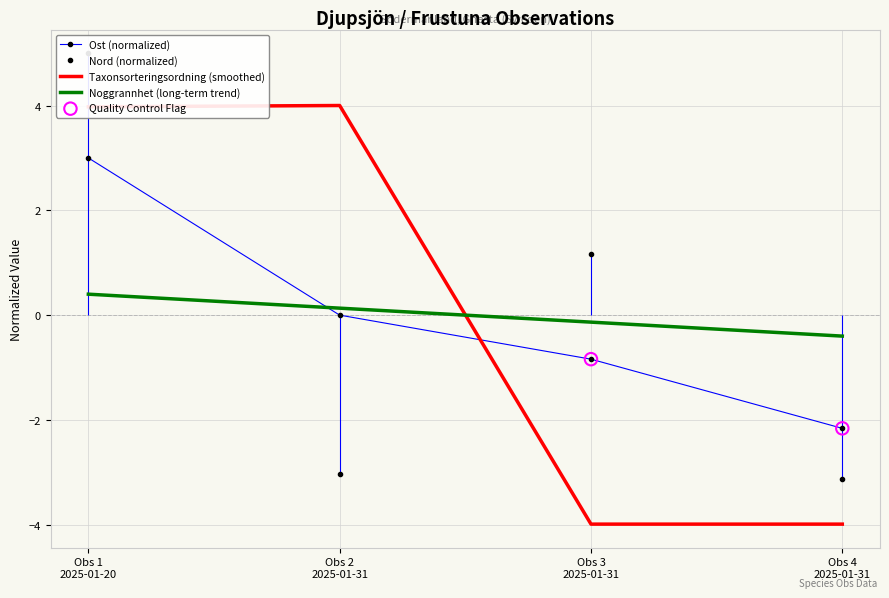

Which series contains the highest Y value?

Nord